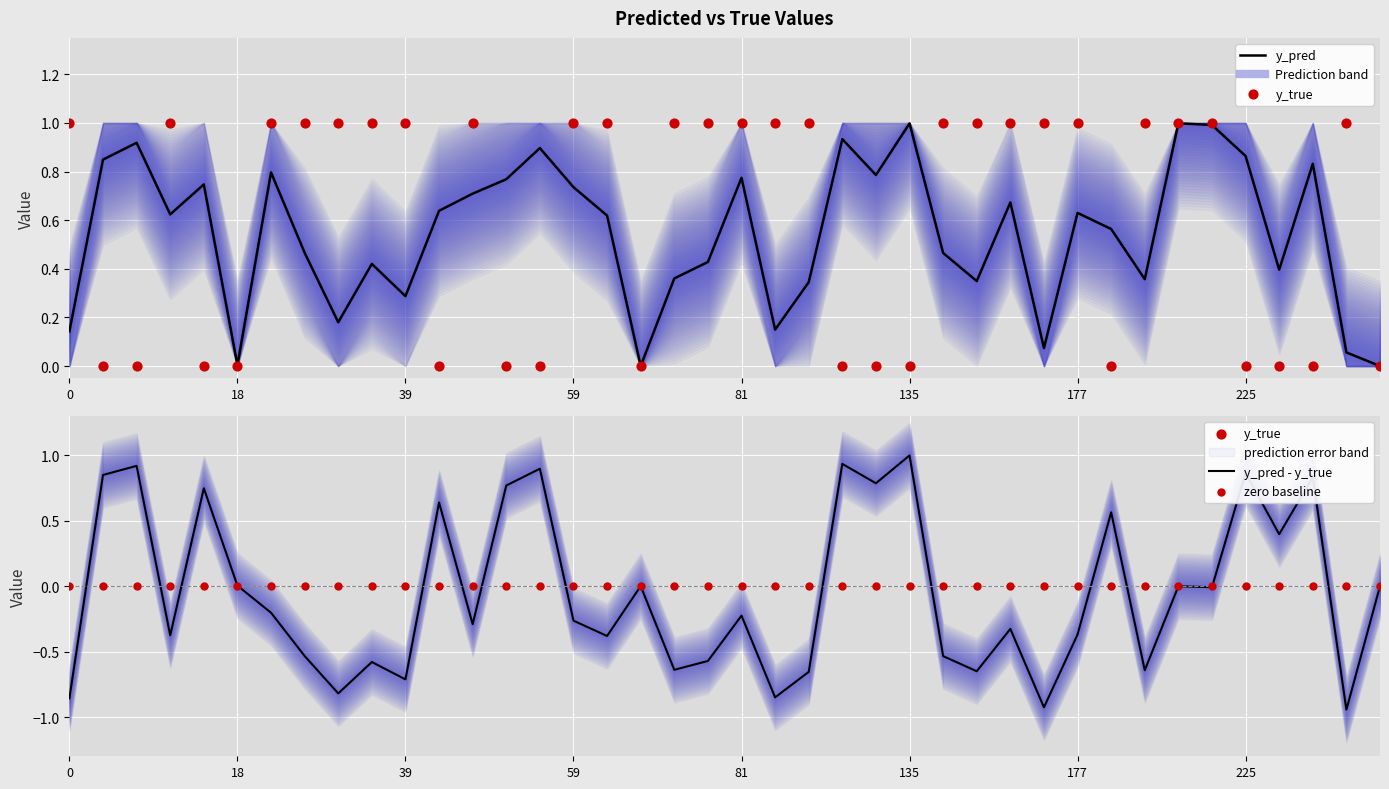

Which series has the largest total across all categories?

y_true